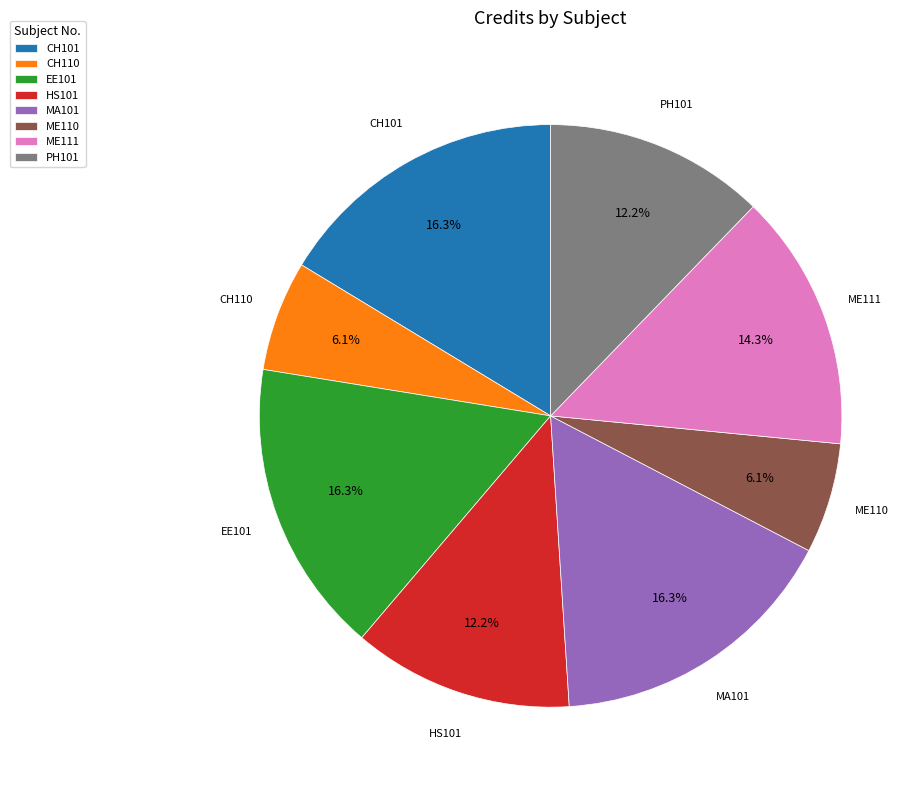

How many slices are in this pie chart?

8